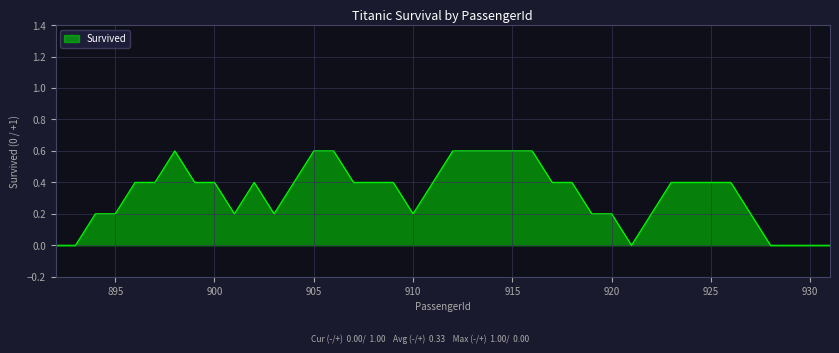

What is the greatest value displayed?

0.6